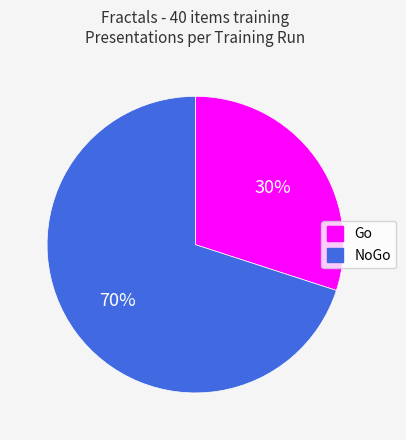

Is it true that NoGo is 57% of the pie?

False